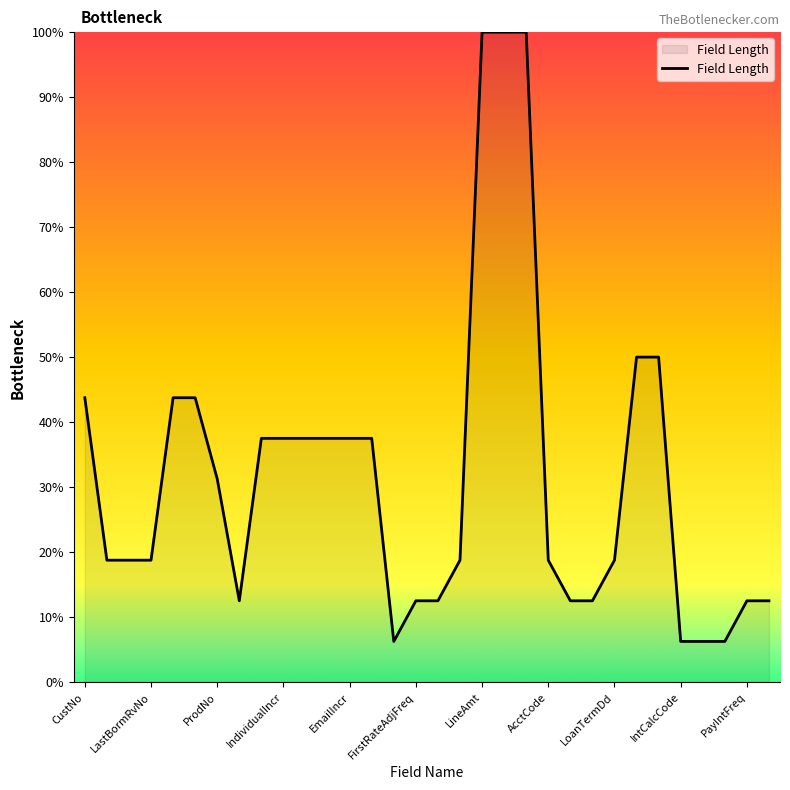

What is the maximum value shown in the chart?

100.0